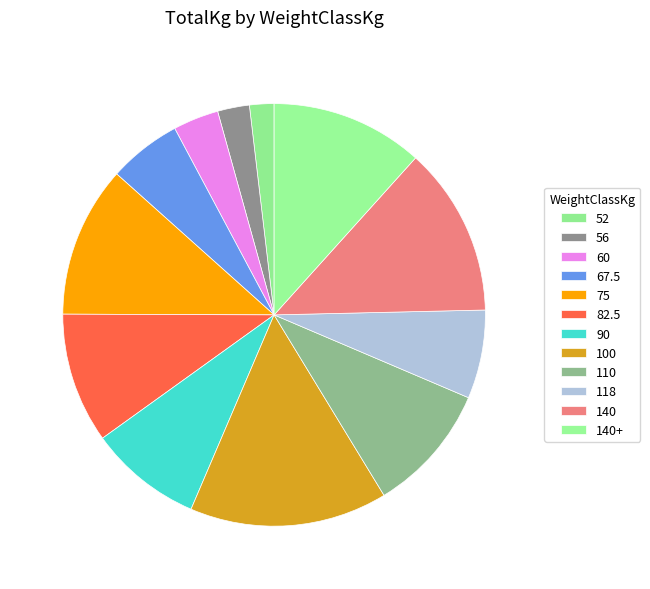

True or false: 90 accounts for 1% of the total.

False